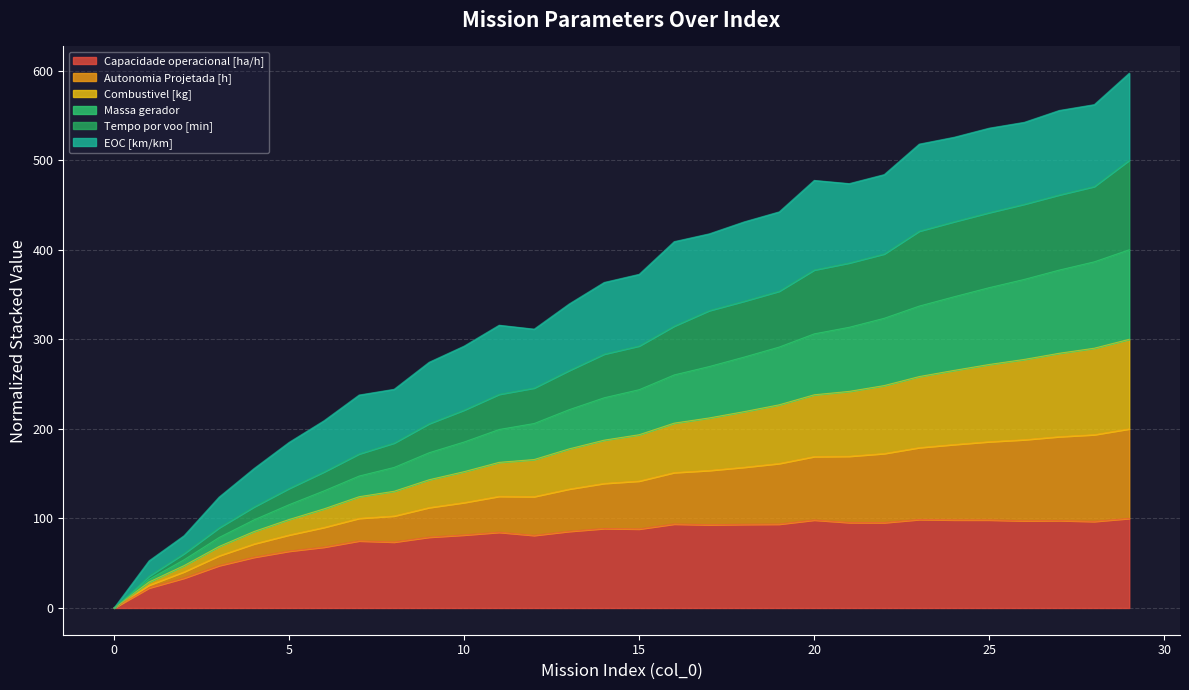

What is the difference between the maximum and minimum values in the Capacidade operacional [ha/h] series?

100.0